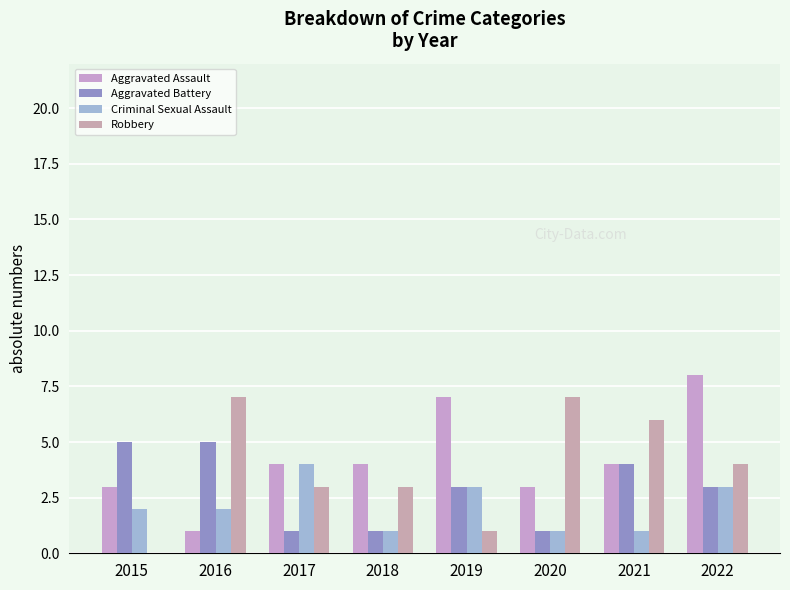

Is the value of Criminal Sexual Assault at 2017 greater than the value of Aggravated Assault at 2016?

Yes